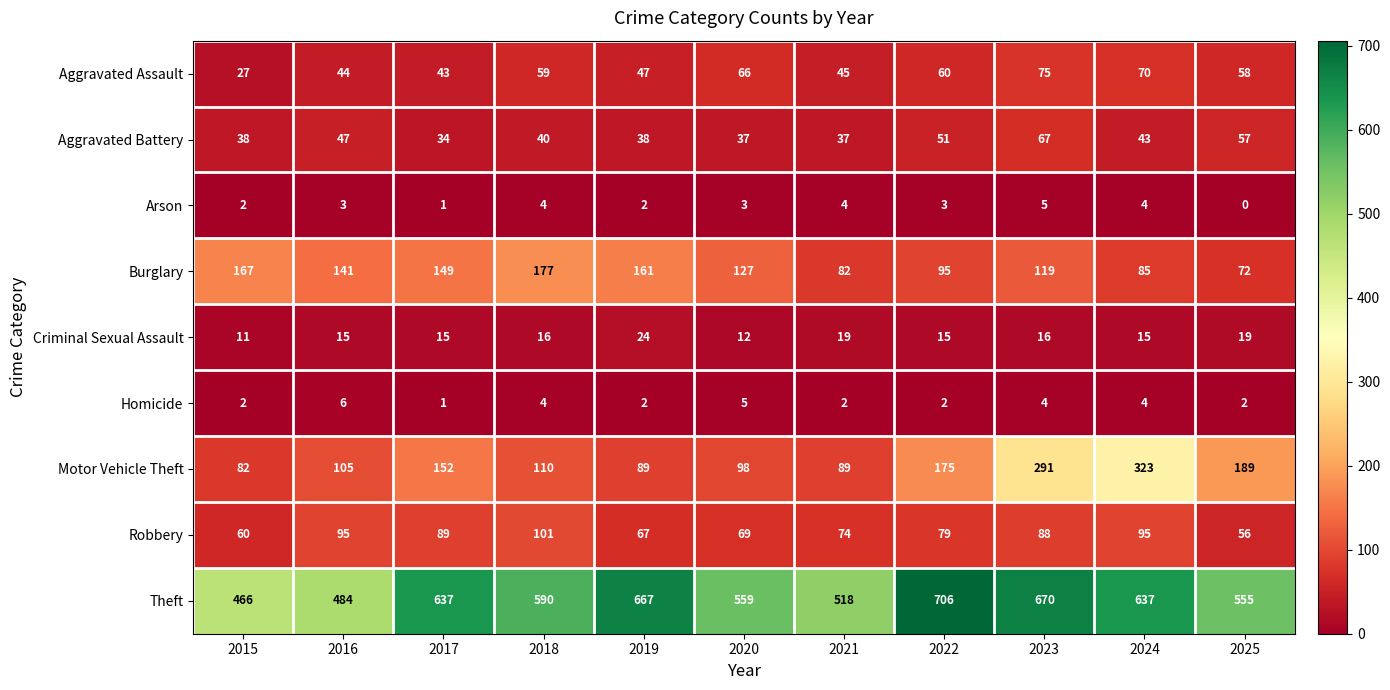

List the series in order of their peak value, highest first.

Theft, Motor Vehicle Theft, Burglary, Robbery, Aggravated Assault, Aggravated Battery, Criminal Sexual Assault, Homicide, Arson